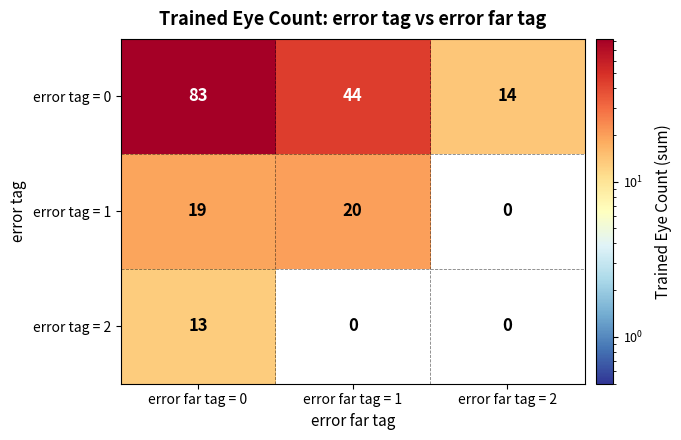

Read the error tag = 0 value at error far tag = 0, to the nearest 5.

85